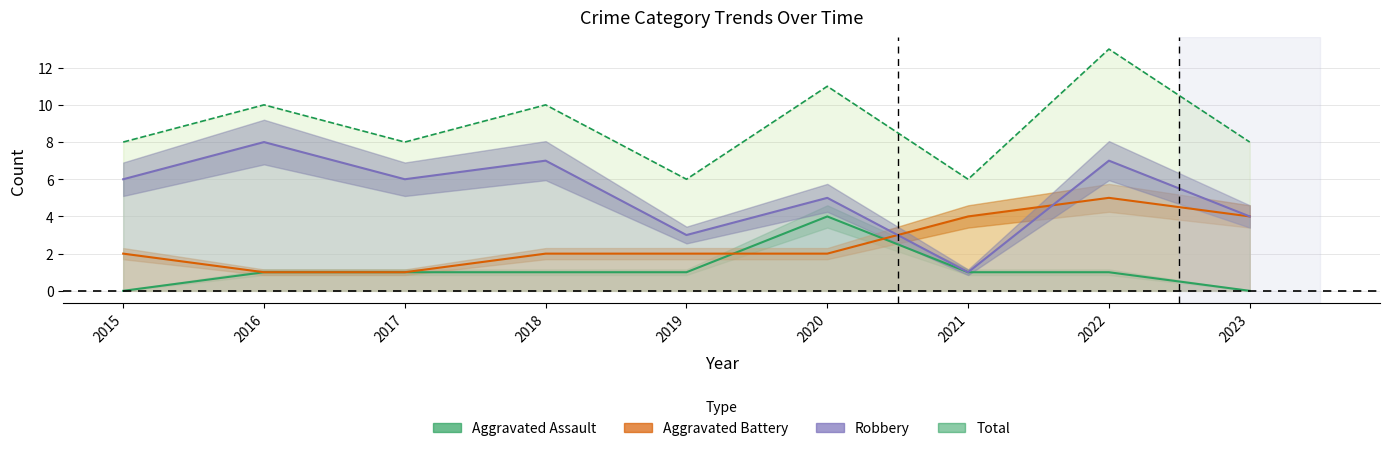

Which series has the largest total across all categories?

Total